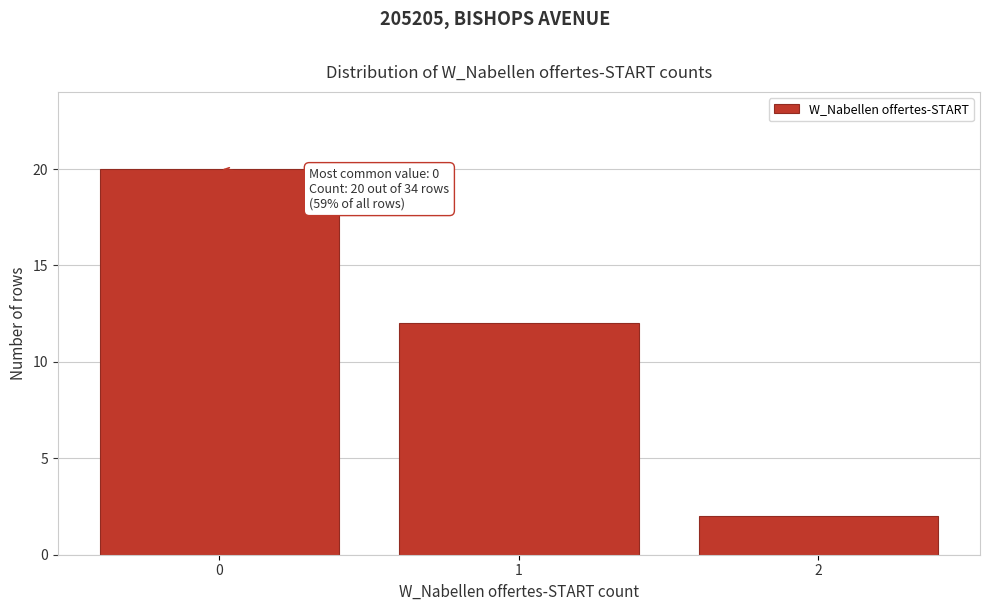

Reading left to right, extract all data points from this chart.

0=20	1=12	2=2